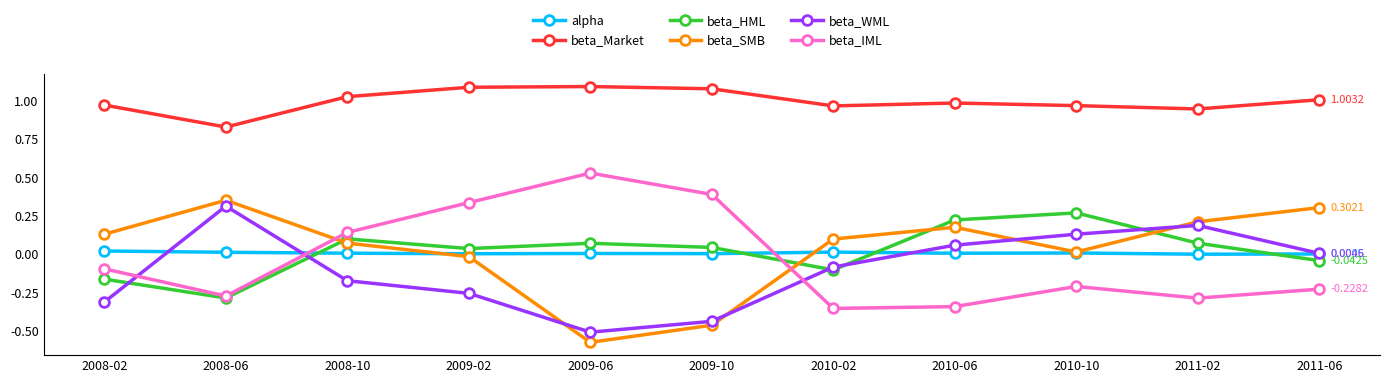

Is the value of beta_HML at 2008-06 greater than the value of beta_IML at 2010-06?

Yes